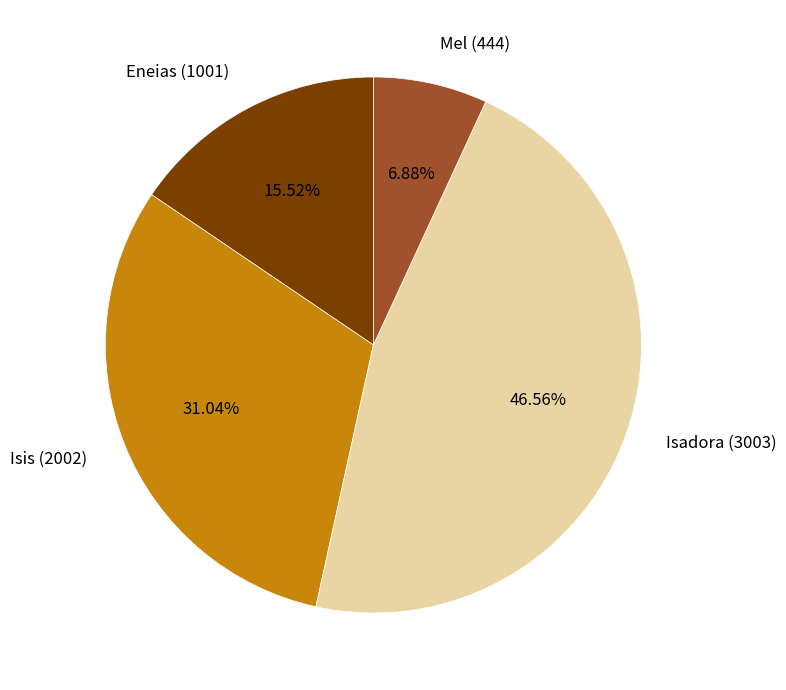

Which has a higher value, Mel (444) or Isadora (3003)?

Isadora (3003)